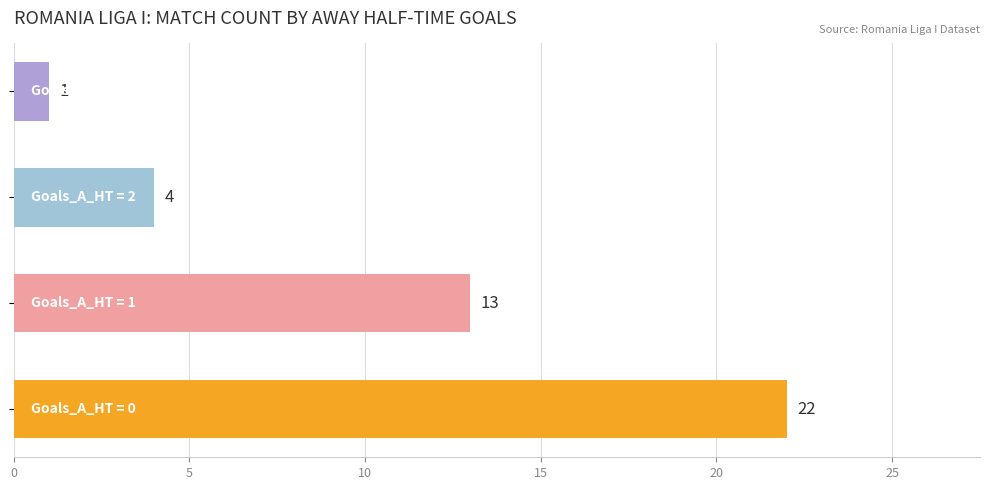

What is the average value?

10